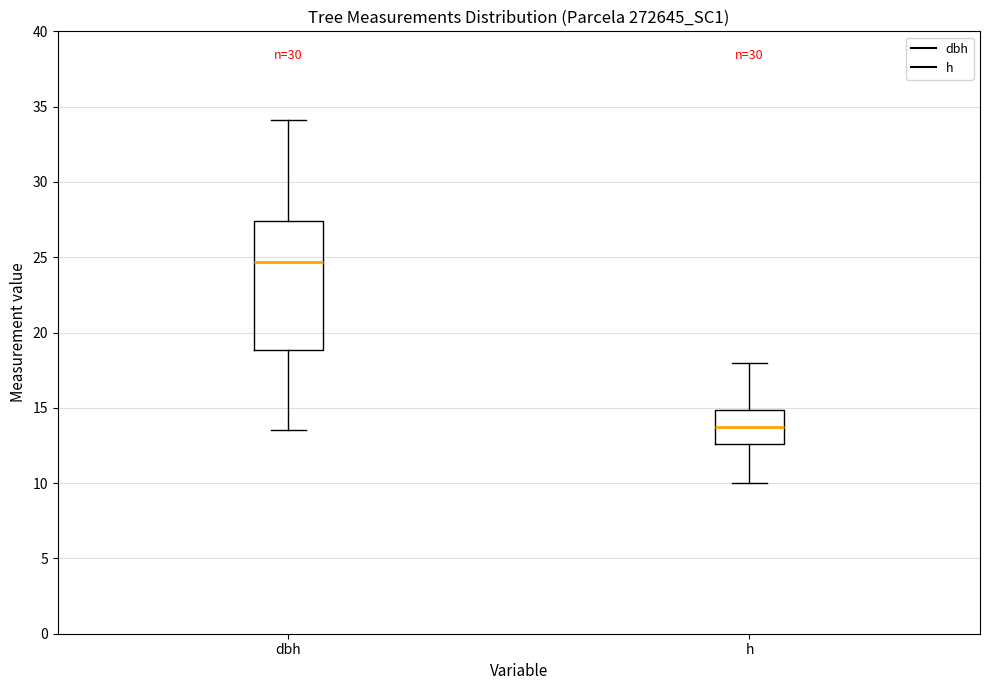

Reading left to right, read every box against the y-axis: the position of its median line, the range the box covers, and the ends of its whiskers. The values are not printed on the chart, so give them approximately, as read against the axis.

dbh: median 24.5, box 19.0 to 27.5, whiskers 13.5 to 34.0
h: median 14.0, box 12.5 to 15.0, whiskers 10.0 to 18.0